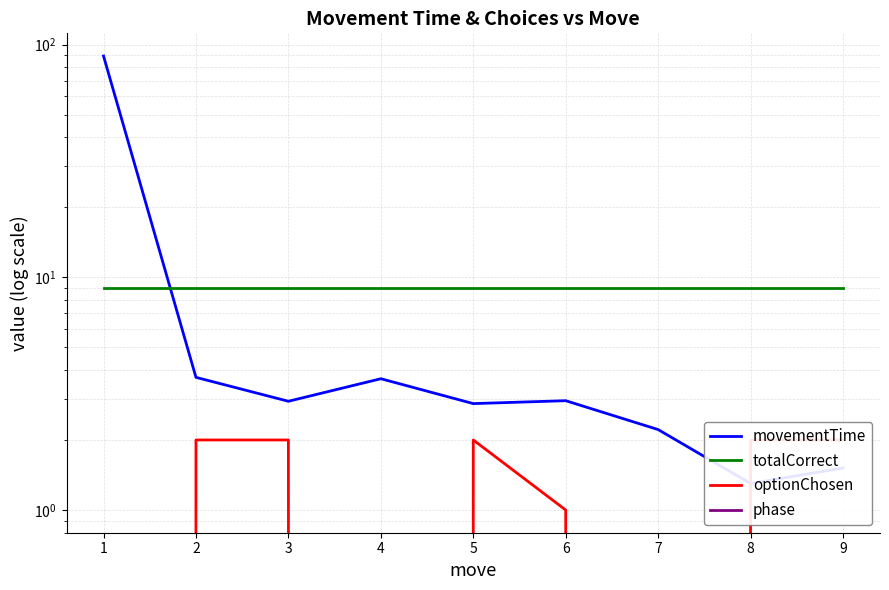

What is the maximum value for totalCorrect?

9.0